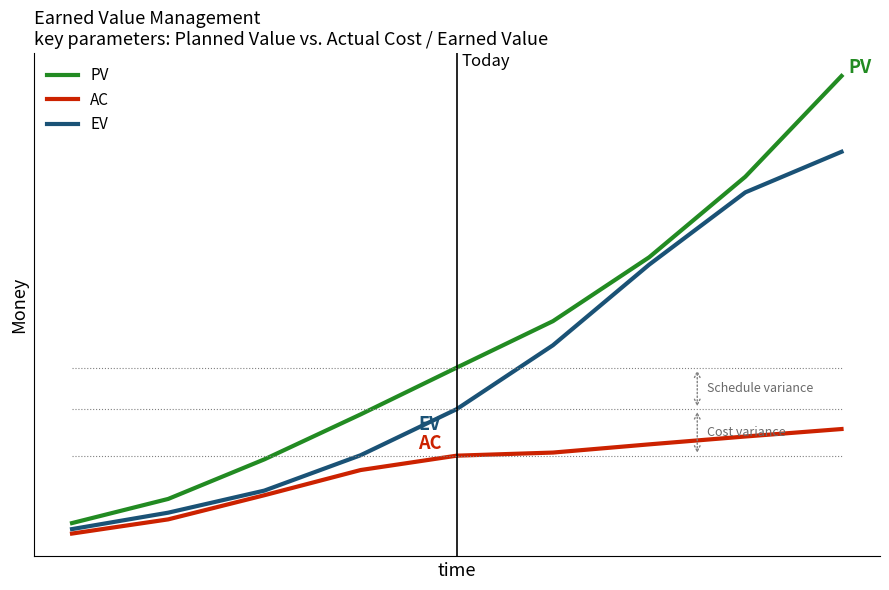

What is the difference between the PV values at 1 and 6?

15.6